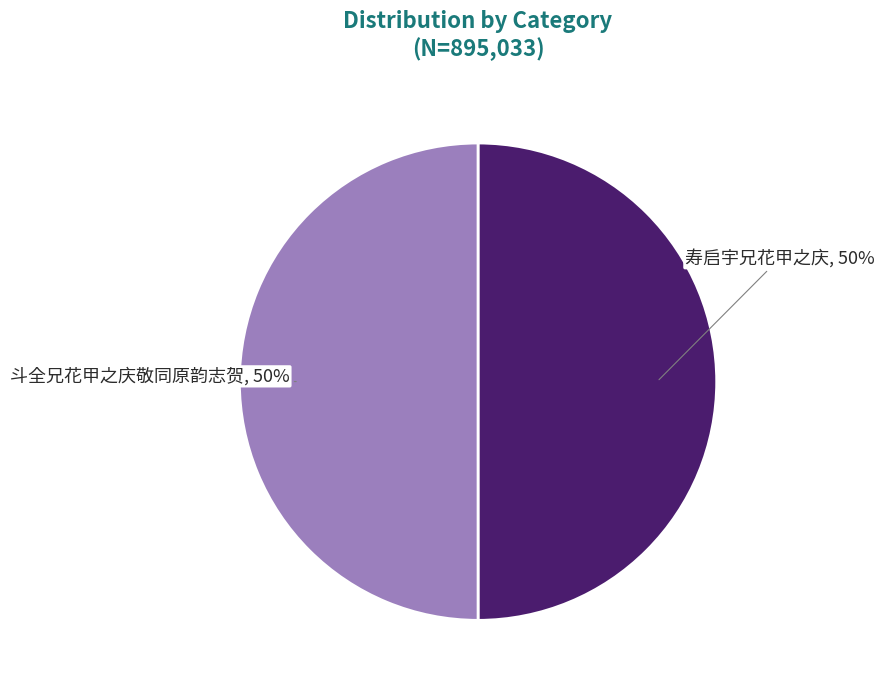

Approximately how many times larger is the value at 斗全兄花甲之庆敬同原韵志贺 compared to 寿启宇兄花甲之庆?

1.0